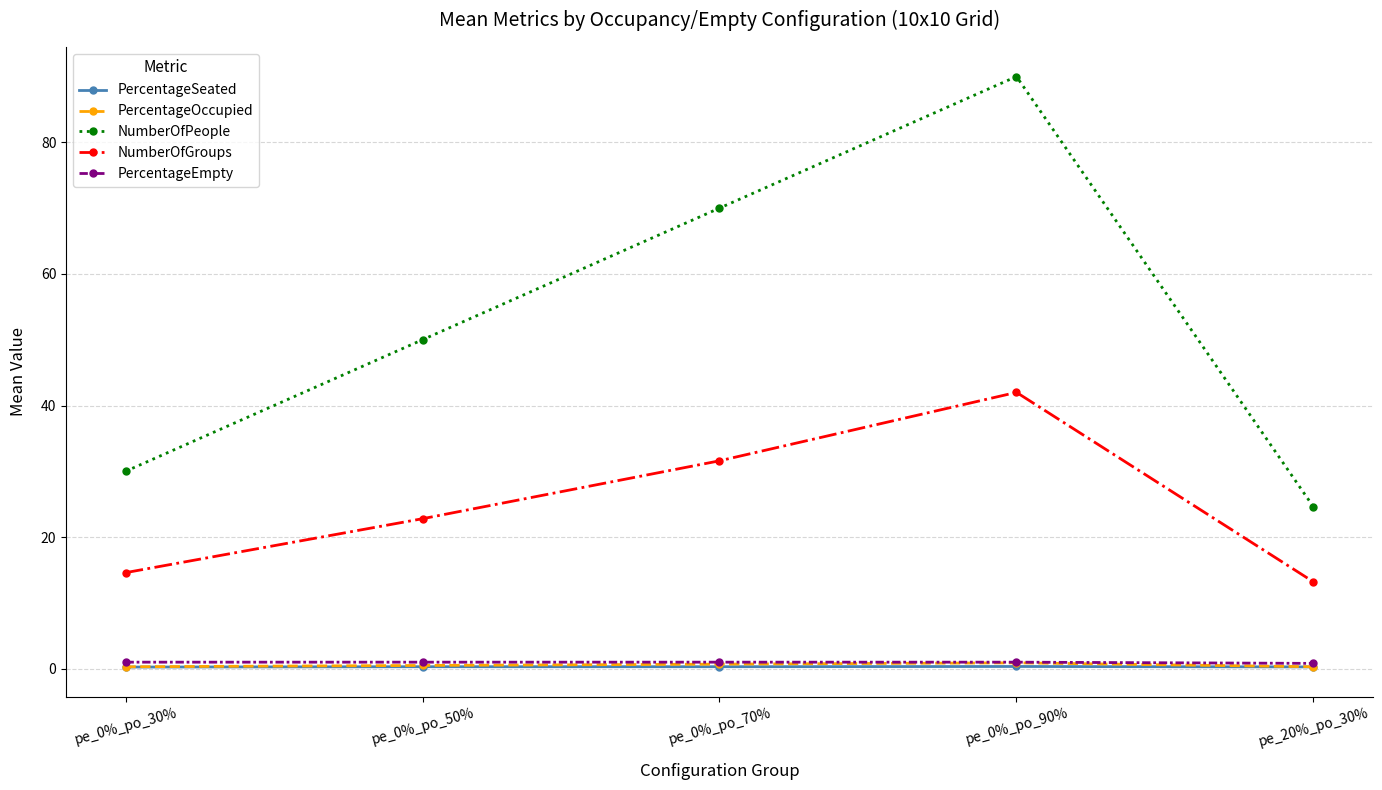

List the labels in order of NumberOfPeople value, largest first.

pe_0%_po_90%, pe_0%_po_70%, pe_0%_po_50%, pe_0%_po_30%, pe_20%_po_30%